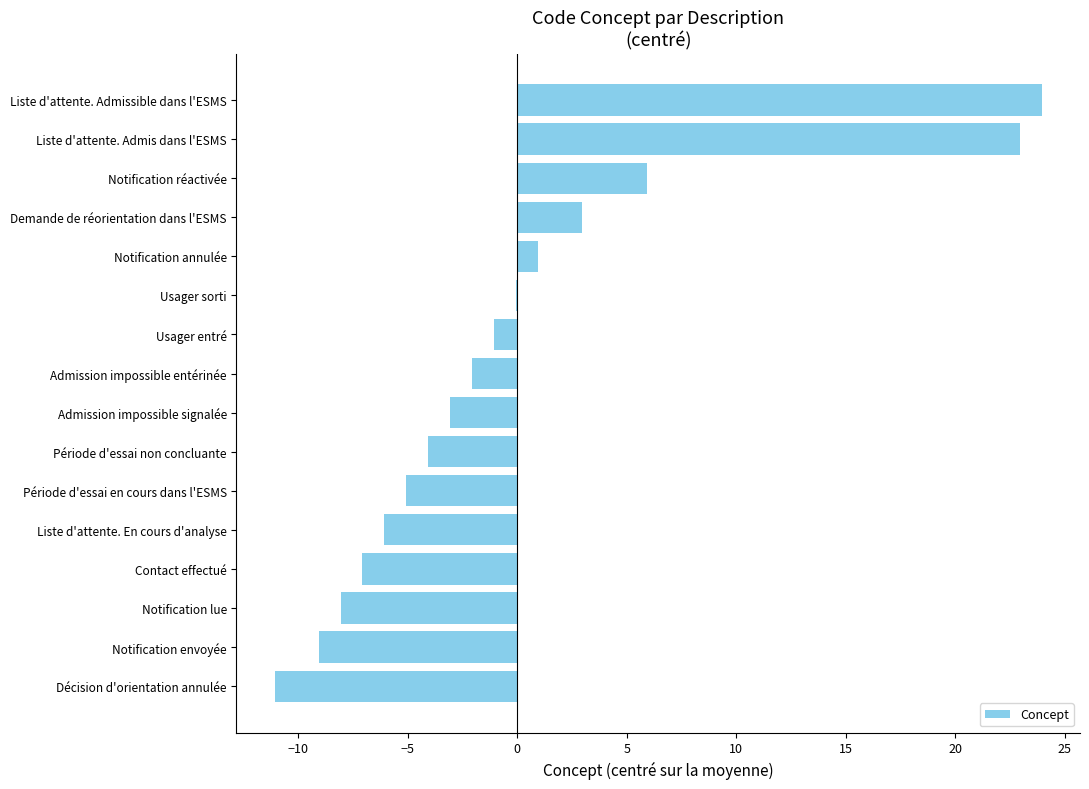

Reading bottom to top, what are all the values shown in this chart?

Décision d'orientation annulée=-11.1	Notification envoyée=-9.1	Notification lue=-8.1	Contact effectué=-7.1	Liste d'attente. En cours d'analyse=-6.1	Période d'essai en cours dans l'ESMS=-5.1	Période d'essai non concluante=-4.1	Admission impossible signalée=-3.1	Admission impossible entérinée=-2.1	Usager entré=-1.1	Usager sorti=-0.1	Notification annulée=0.9	Demande de réorientation dans l'ESMS=2.9	Notification réactivée=5.9	Liste d'attente. Admis dans l'ESMS=22.9	Liste d'attente. Admissible dans l'ESMS=23.9